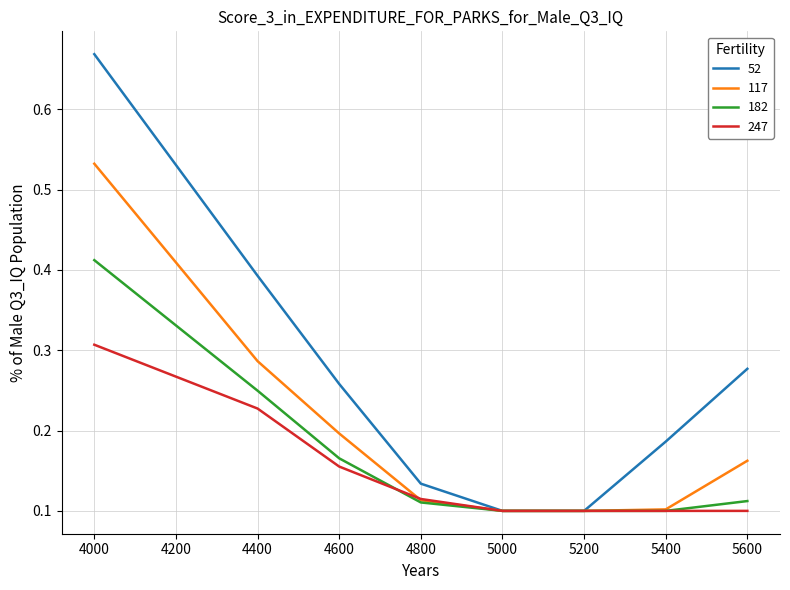

Rank the series by their maximum value, from highest to lowest.

52, 117, 182, 247